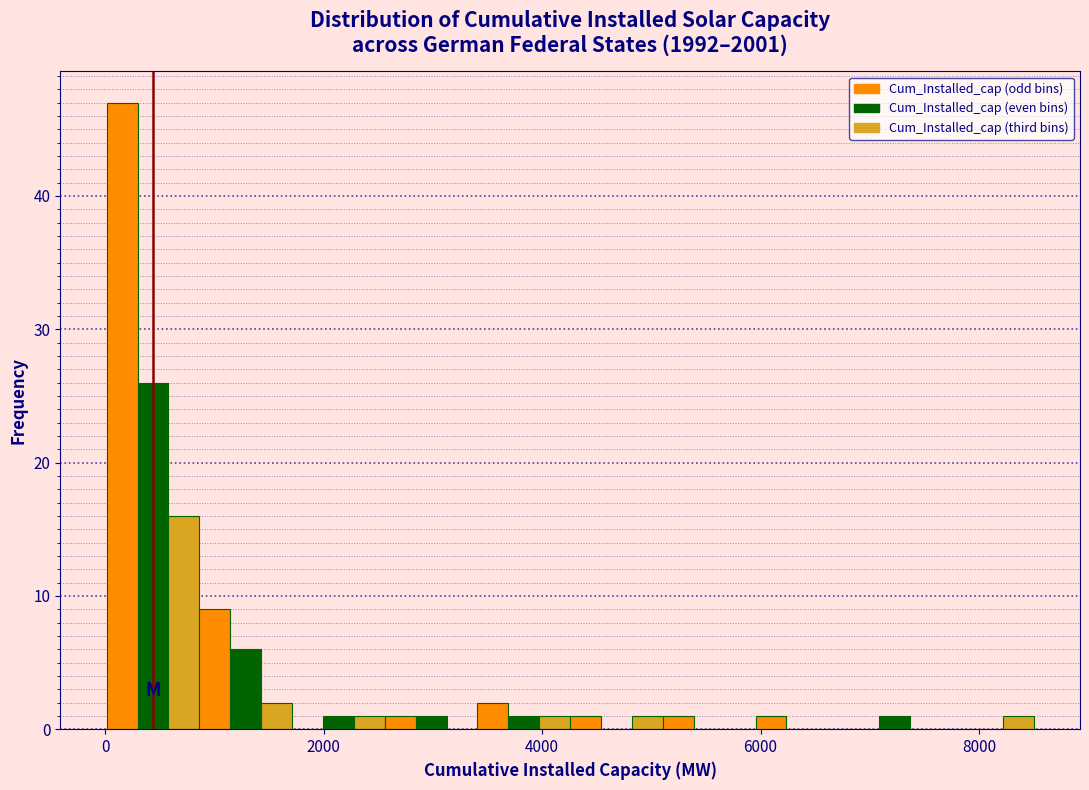

Around what value on the x-axis is the tallest bar? Give the approximate position of its centre, as read against the axis.

200